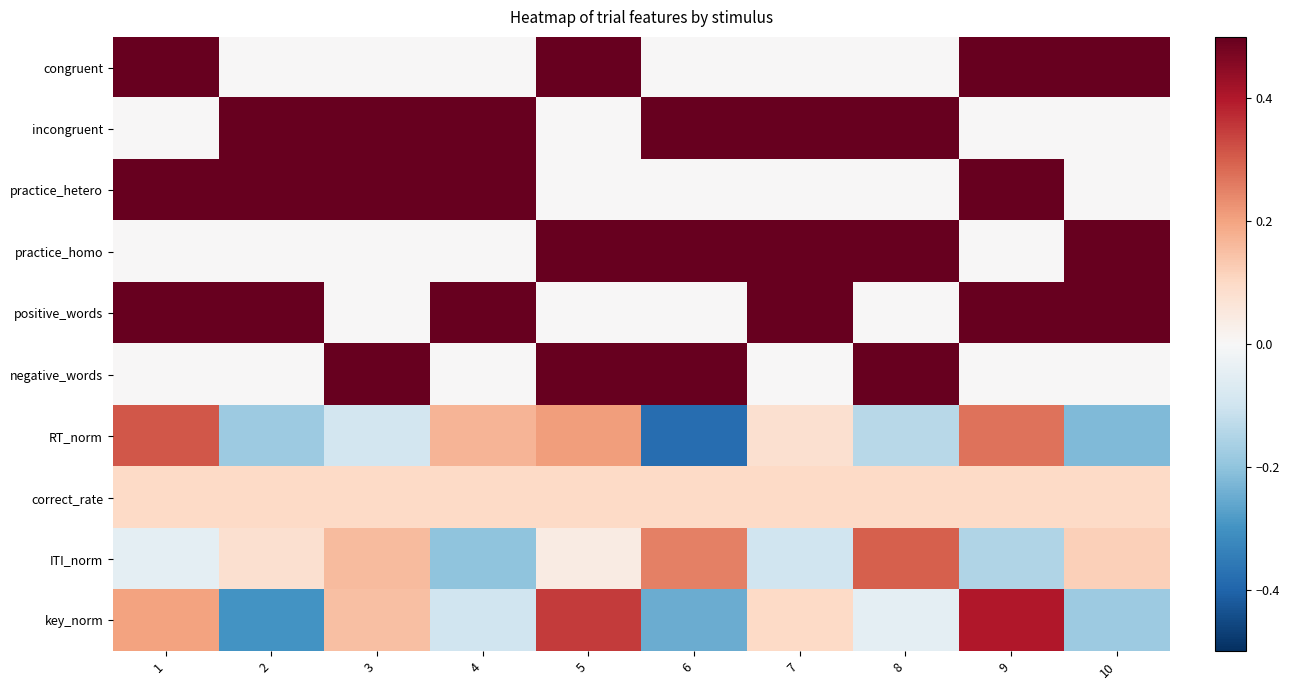

Reading left to right, extract all data points from this chart.

congruent: 1=1.0	2=0.0	3=0.0	4=0.0	5=1.0	6=0.0	7=0.0	8=0.0	9=1.0	10=1.0
incongruent: 1=0.0	2=1.0	3=1.0	4=1.0	5=0.0	6=1.0	7=1.0	8=1.0	9=0.0	10=0.0
practice_hetero: 1=1.0	2=1.0	3=1.0	4=1.0	5=0.0	6=0.0	7=0.0	8=0.0	9=1.0	10=0.0
practice_homo: 1=0.0	2=0.0	3=0.0	4=0.0	5=1.0	6=1.0	7=1.0	8=1.0	9=0.0	10=1.0
positive_words: 1=1.0	2=1.0	3=0.0	4=1.0	5=0.0	6=0.0	7=1.0	8=0.0	9=1.0	10=1.0
negative_words: 1=0.0	2=0.0	3=1.0	4=0.0	5=1.0	6=1.0	7=0.0	8=1.0	9=0.0	10=0.0
RT_norm: 1=0.3	2=-0.2	3=-0.1	4=0.2	5=0.2	6=-0.4	7=0.1	8=-0.1	9=0.3	10=-0.2
correct_rate: 1=0.1	2=0.1	3=0.1	4=0.1	5=0.1	6=0.1	7=0.1	8=0.1	9=0.1	10=0.1
ITI_norm: 1=-0.1	2=0.1	3=0.2	4=-0.2	5=0.0	6=0.2	7=-0.1	8=0.3	9=-0.1	10=0.1
key_norm: 1=0.2	2=-0.3	3=0.1	4=-0.1	5=0.3	6=-0.2	7=0.1	8=-0.1	9=0.4	10=-0.2